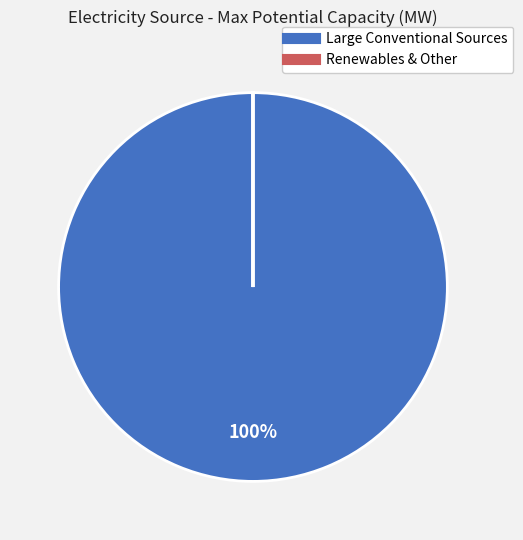

Is there any slice that represents more than half of the pie?

Yes